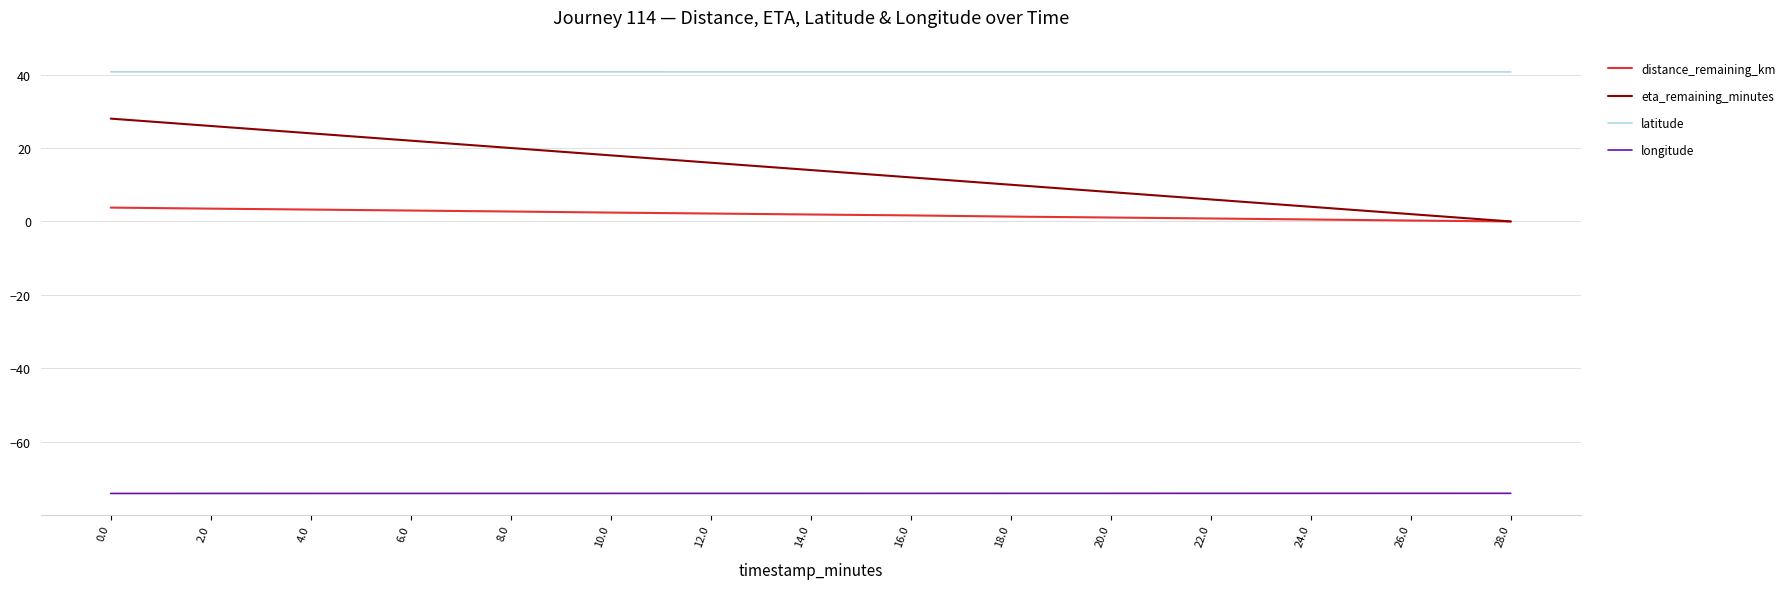

Rank the series by their maximum value, from highest to lowest.

latitude, eta_remaining_minutes, distance_remaining_km, longitude